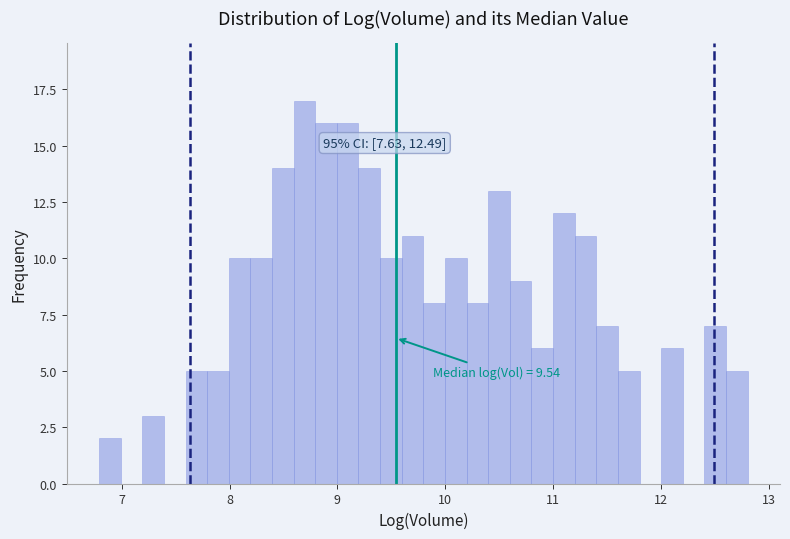

Read against the x-axis, roughly where is the centre of the tallest bar?

8.7